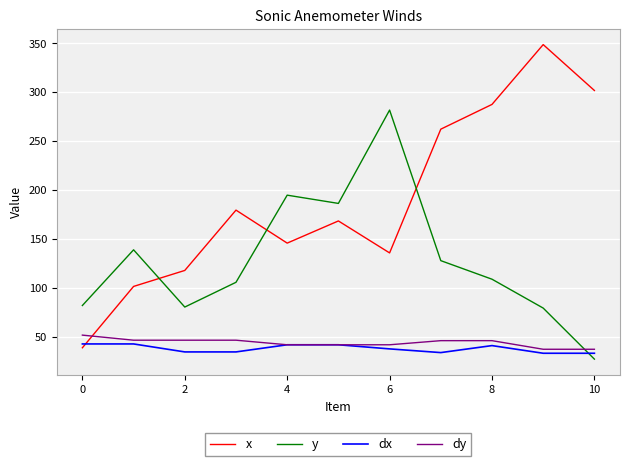

What is the highest value of the dy series?

51.9